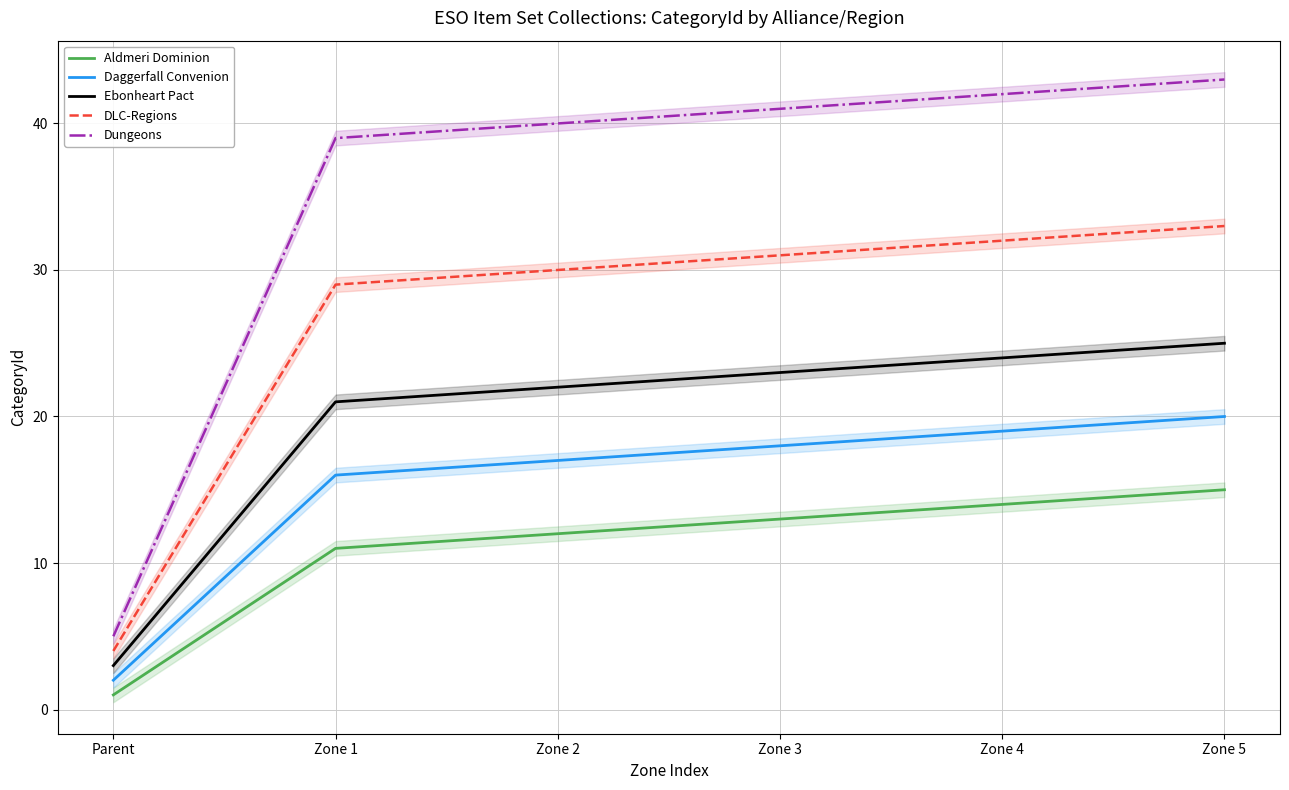

What is the sum of the Aldmeri Dominion values at Zone 2 and Zone 1?

23